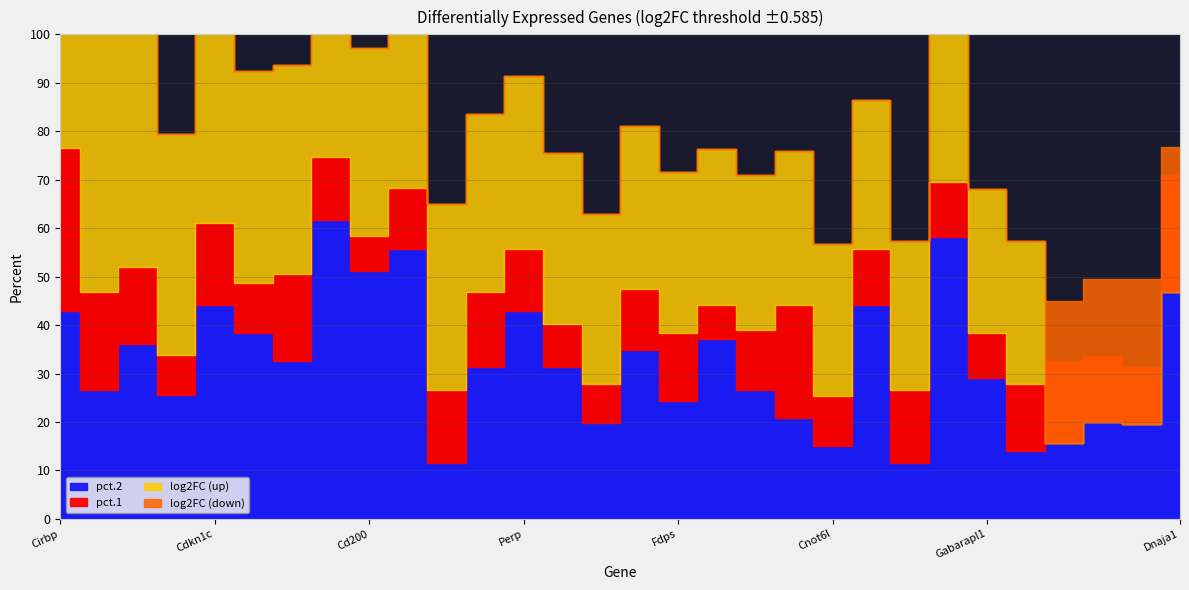

Which series has the largest range (max minus min)?

log2FC_pos